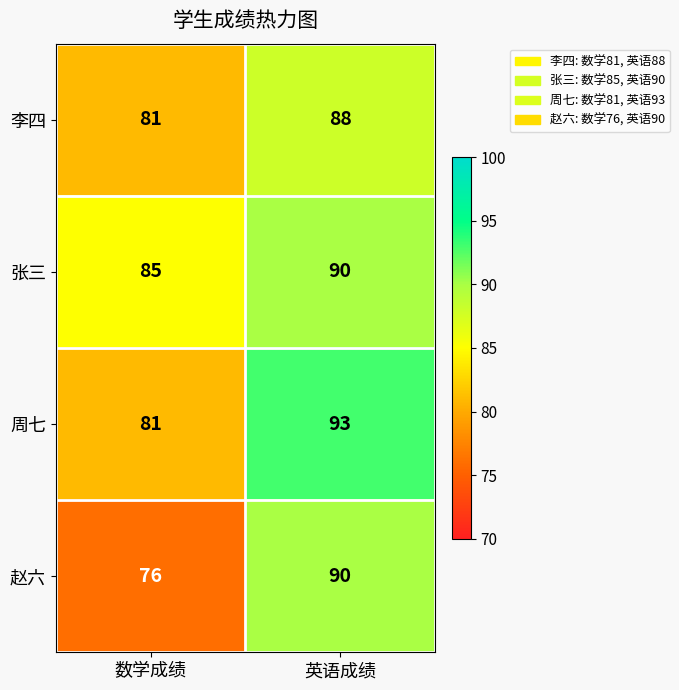

Is it true that 李四 equals 133 at 英语成绩?

False